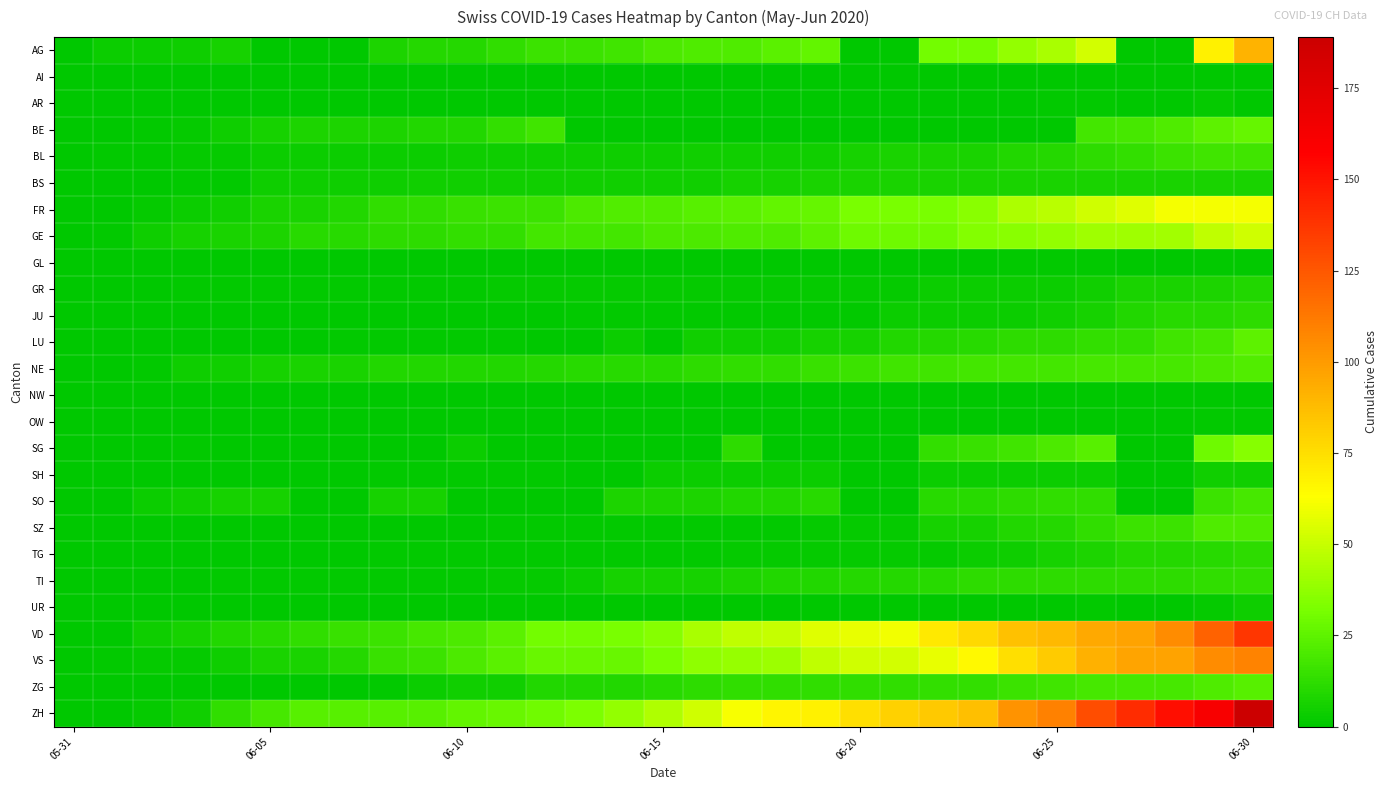

Reading right to left, what are all the values shown in this chart?

AG: 91	68	0	0	53	43	38	31	31	0	0	26	24	21	21	20	17	16	16	13	10	10	8	0	0	0	6	4	3	3	0
AI: 0	0	0	0	0	0	0	0	0	0	0	0	0	0	0	0	0	0	0	0	0	0	0	0	0	0	0	0	0	0	0
AR: 0	2	0	0	1	1	0	0	0	0	0	0	0	0	0	0	0	0	0	0	0	0	0	0	0	0	0	0	0	0	0
BE: 27	25	21	19	18	0	0	0	0	0	0	0	0	0	0	0	0	0	17	14	9	9	8	8	8	6	4	2	1	0	0
BL: 17	17	16	14	12	10	9	7	7	7	6	5	5	5	5	4	4	4	4	4	4	3	3	3	3	3	2	2	1	1	0
BS: 7	7	7	7	7	7	7	7	7	7	7	7	6	6	5	5	5	5	5	5	5	5	4	4	4	4	1	1	0	0	0
FR: 61	61	61	56	52	47	44	36	32	32	32	27	26	24	23	22	22	20	16	16	15	13	13	9	7	7	5	3	2	0	0
GE: 52	48	42	41	41	38	36	34	30	29	29	25	21	21	20	20	18	18	18	14	14	12	12	11	11	8	7	6	4	1	0
GL: 1	1	0	0	1	1	1	0	0	0	0	0	0	0	0	0	0	0	0	0	0	0	0	0	0	0	0	0	0	0	0
GR: 9	8	7	7	5	3	3	3	3	2	2	2	2	2	2	2	2	2	2	2	1	1	1	1	1	1	1	1	0	0	0
JU: 12	11	11	9	6	5	3	3	3	3	1	1	1	1	1	1	1	1	0	0	0	0	0	0	0	0	0	0	0	0	0
LU: 25	19	17	14	14	12	12	11	10	9	6	6	5	5	5	0	3	0	0	1	1	1	1	1	0	0	0	0	0	0	0
NE: 22	20	19	19	19	18	18	18	17	17	16	15	13	13	12	11	11	11	10	9	9	9	9	7	7	6	5	4	1	0	0
NW: 0	0	0	0	0	0	0	0	0	0	0	0	0	0	0	0	0	0	0	0	0	0	0	0	0	0	0	0	0	0	0
OW: 1	1	0	0	0	0	0	0	0	0	0	0	0	0	0	0	0	0	0	0	0	0	0	0	0	0	0	0	0	0	0
SG: 35	29	0	0	23	20	17	15	14	0	0	0	0	12	0	0	0	0	0	0	3	0	0	0	0	0	0	1	0	0	0
SH: 5	5	0	0	3	3	3	3	3	0	0	3	3	3	3	3	0	0	1	1	1	1	1	0	0	0	0	0	0	0	0
SO: 19	16	0	0	13	13	12	11	11	0	0	11	9	9	8	8	8	0	0	0	0	6	6	0	0	6	6	5	3	0	0
SZ: 21	21	16	16	13	10	9	6	6	2	2	2	1	1	1	1	1	1	1	1	0	0	0	0	0	0	0	0	0	0	0
TG: 12	11	10	10	8	6	4	3	2	2	2	2	2	2	1	1	1	1	1	1	1	1	1	0	0	0	0	0	0	0	0
TI: 14	13	12	12	12	12	12	12	11	10	10	9	9	8	6	6	6	3	2	2	1	1	1	1	1	1	1	0	0	0	0
UR: 4	2	0	0	1	0	0	0	0	0	0	0	0	0	0	0	0	0	0	0	0	0	0	0	0	0	0	0	0	0	0
VD: 137	121	105	97	95	89	86	77	71	60	58	56	50	48	43	35	32	31	31	24	20	19	16	15	13	11	9	6	4	0	0
VS: 109	105	97	96	92	82	75	65	58	53	52	48	40	39	37	32	28	28	28	24	20	16	15	10	7	7	4	2	2	1	0
ZG: 23	21	19	19	19	17	16	14	14	13	13	13	13	13	12	11	9	9	9	5	5	3	1	0	0	0	0	0	0	0	0
ZH: 189	161	152	141	129	110	103	87	83	80	75	68	67	62	52	45	38	33	30	28	26	23	23	23	23	19	13	5	2	0	0